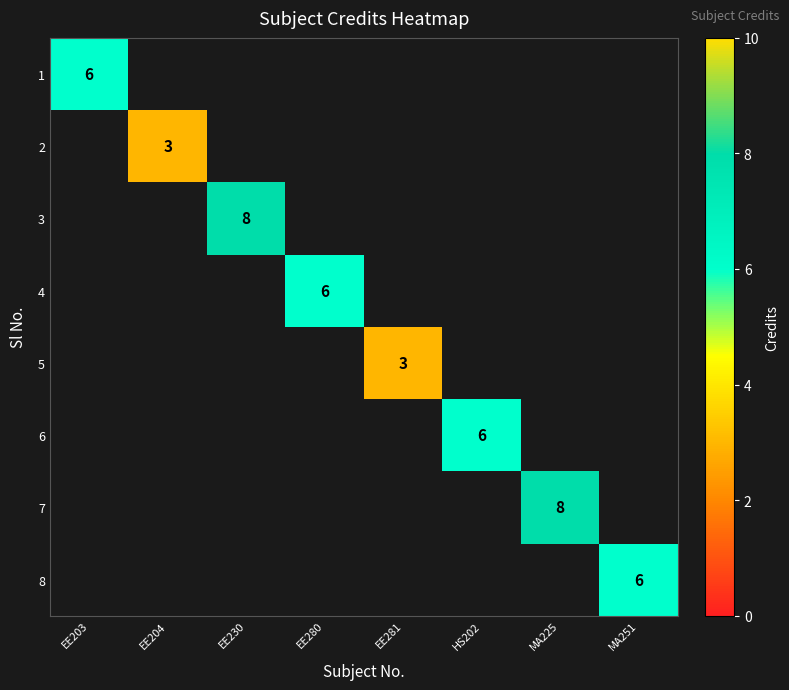

The 5 series shows 3 at EE281. True or false?

True